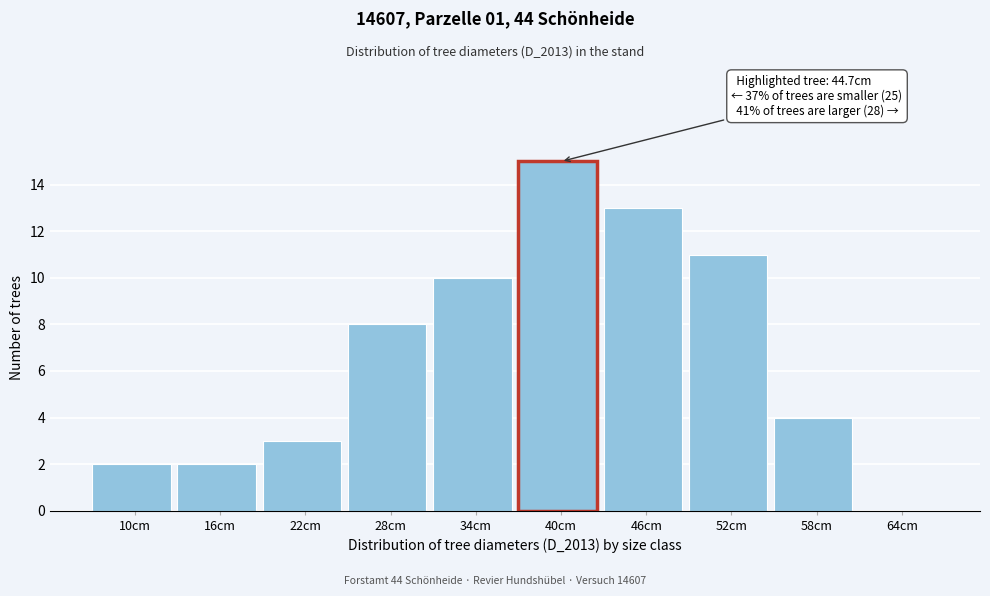

Reading left to right, what are all the values shown in this chart?

10cm=2	16cm=2	22cm=3	28cm=8	34cm=10	40cm=15	46cm=13	52cm=11	58cm=4	64cm=0